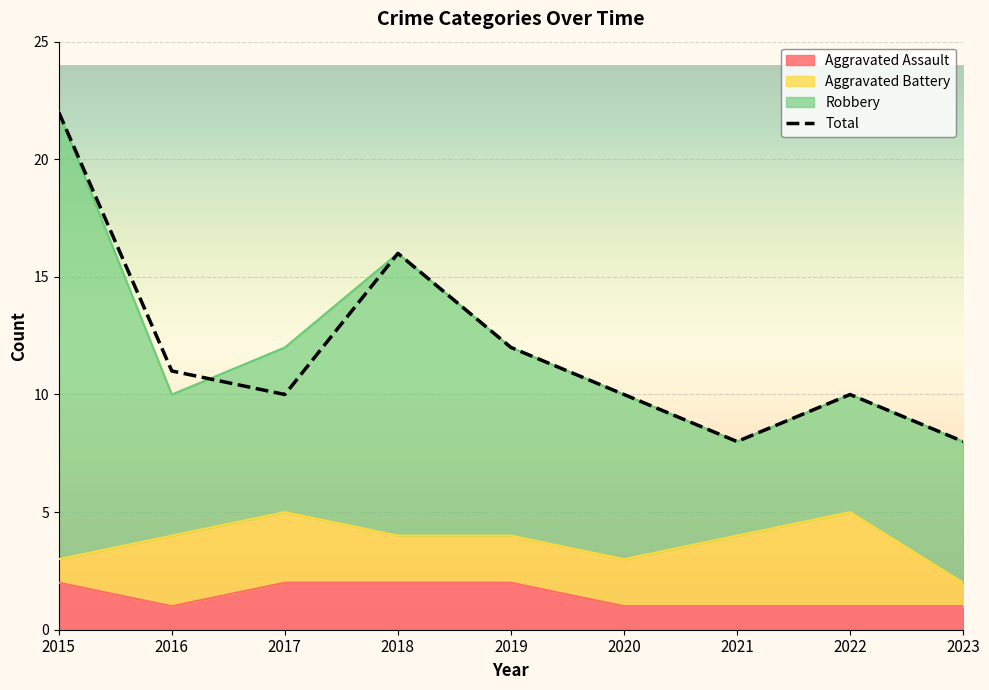

What is the value of the Total point at the 4th from the left?

16